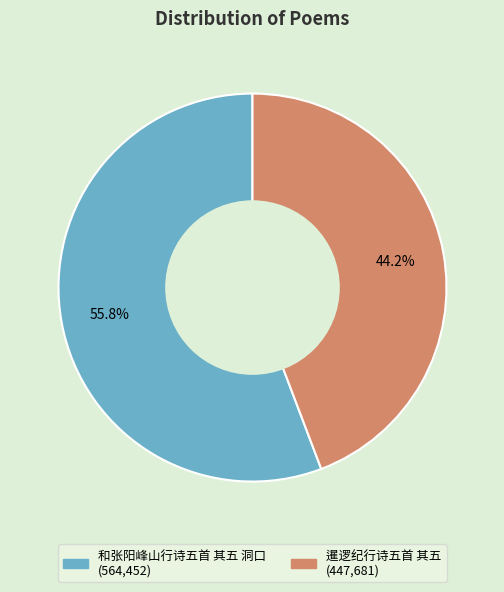

Which category has the smallest portion of the pie?

暹逻纪行诗五首 其五